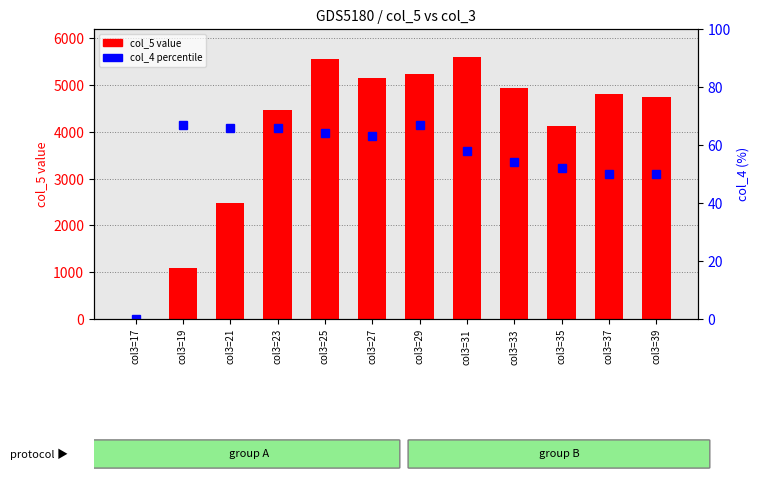

What is the approximate value of col_4 (percentile) at col3=39?

50.0